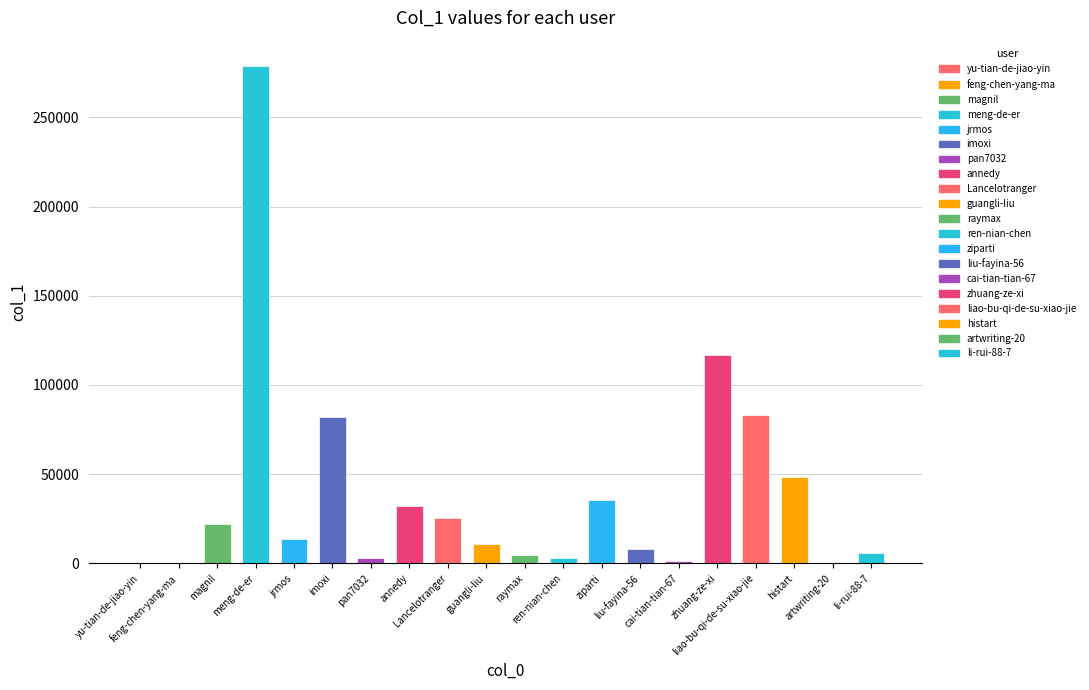

What is the maximum value shown in the chart?

278999